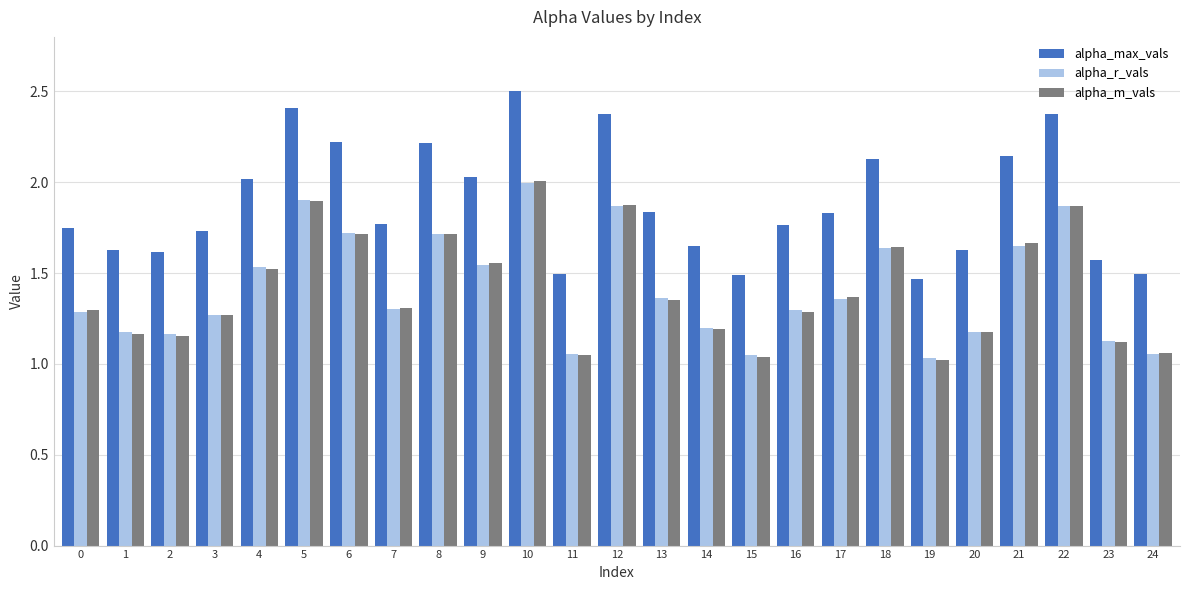

Which category has the highest value in the alpha_m_vals series?

10